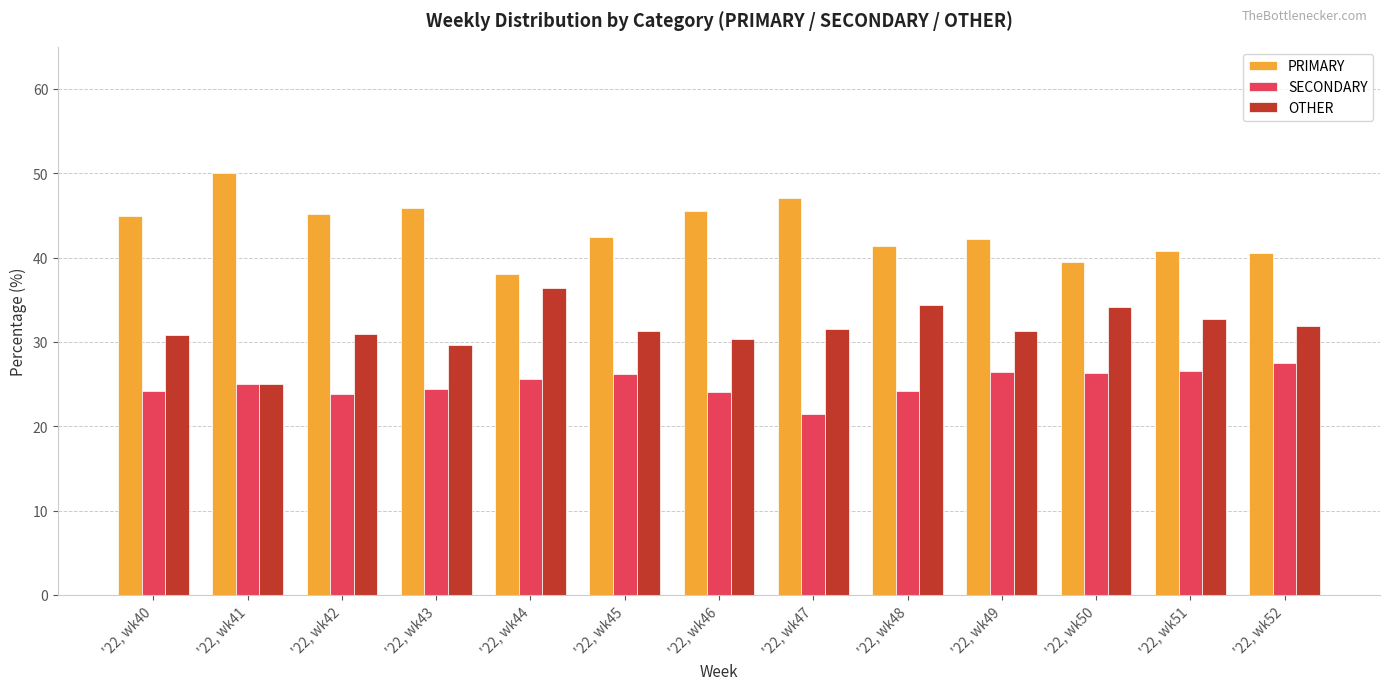

Which category has the highest value in the PRIMARY series?

'22, wk41